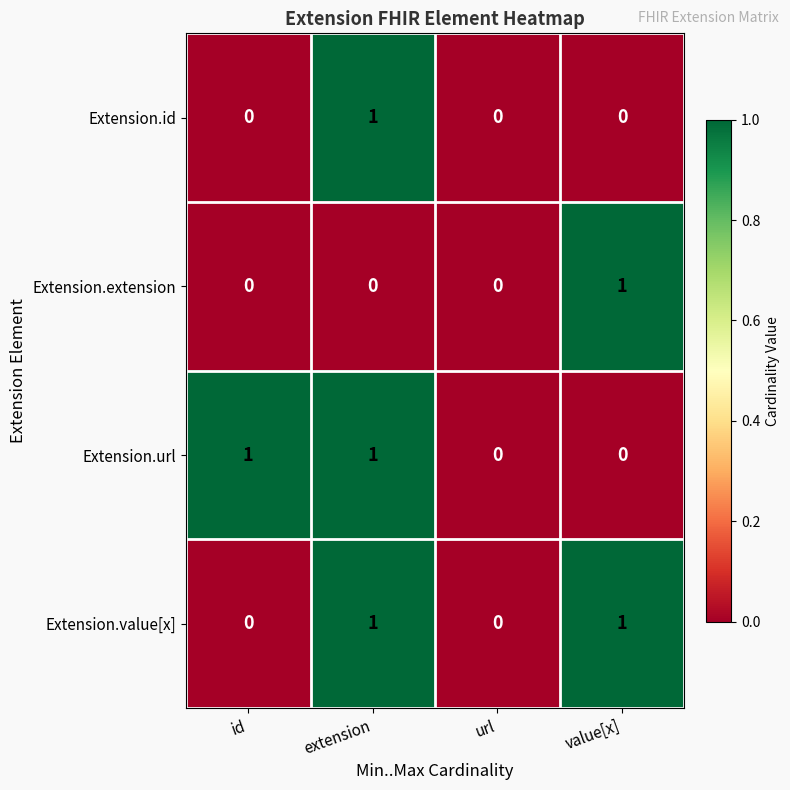

The value of Extension.value[x] at url is -1. True or false?

False